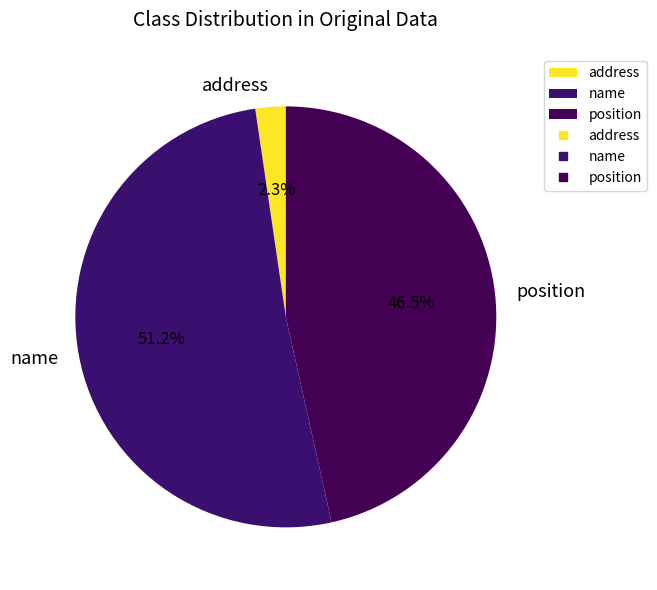

Which has a higher value, name or position?

name